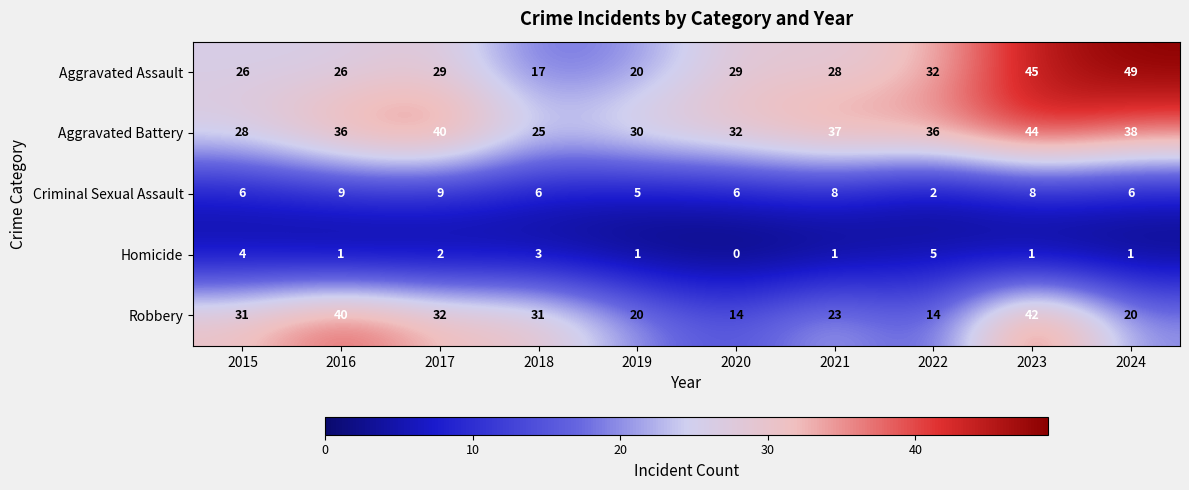

At 2015, list the series in order from smallest to largest.

Homicide, Criminal Sexual Assault, Aggravated Assault, Aggravated Battery, Robbery